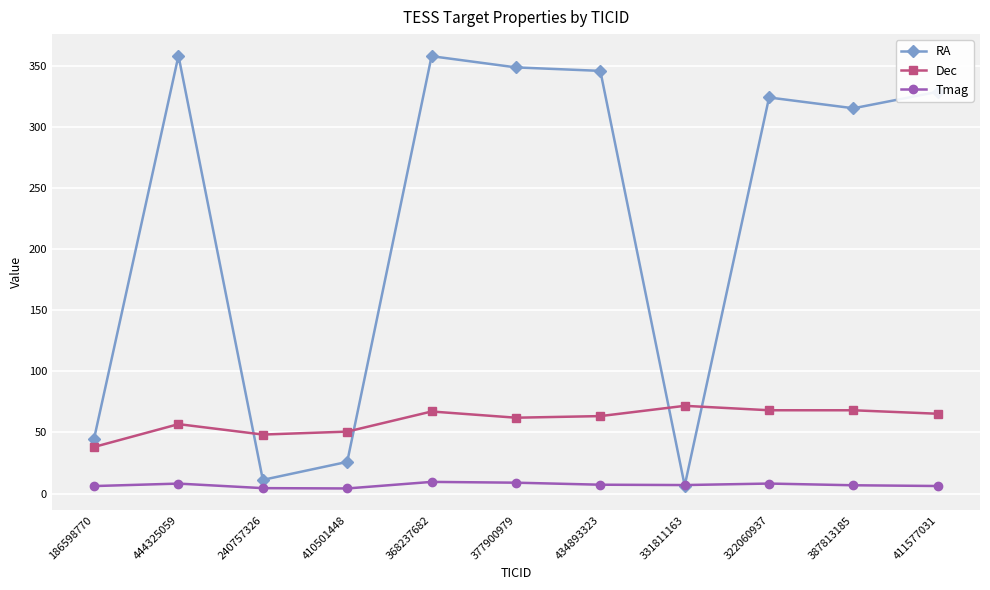

What is the lowest value of the Dec series?

38.1